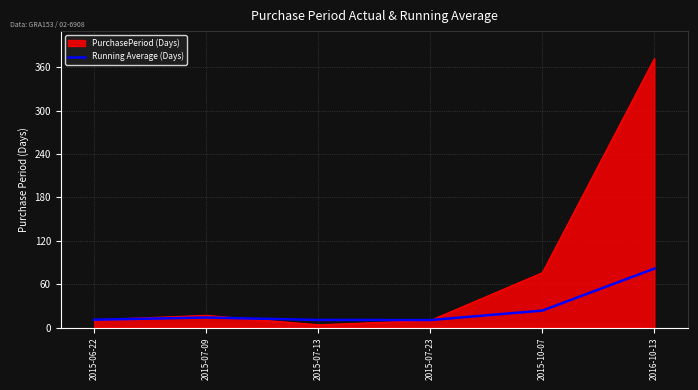

The value of Running Average (Days) at 2015-10-07 is 23.6. True or false?

True